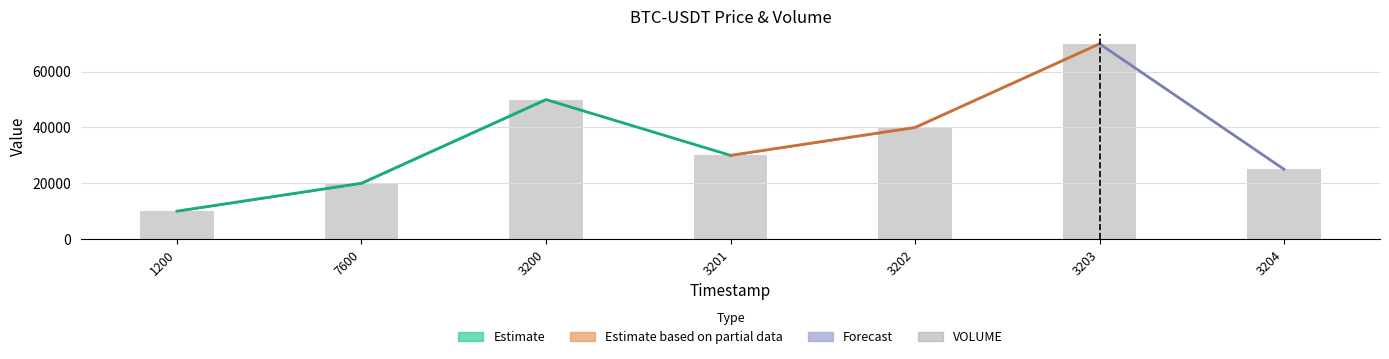

Reading left to right, transcribe all the data shown in this chart.

1200=10000	7600=20000	3200=50000	3201=30000	3202=40000	3203=70000	3204=25000